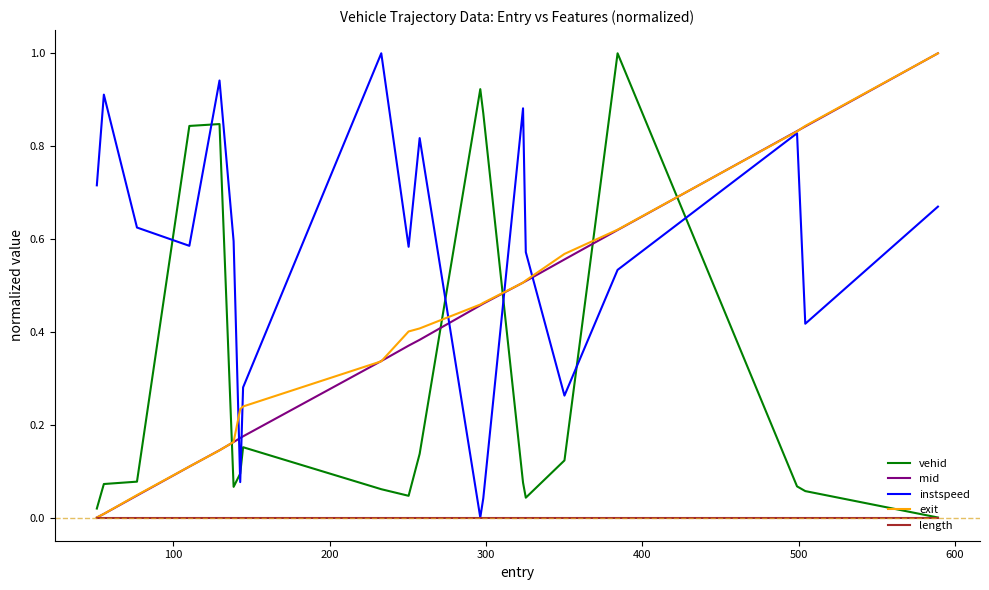

Which series has the largest total across all categories?

instspeed